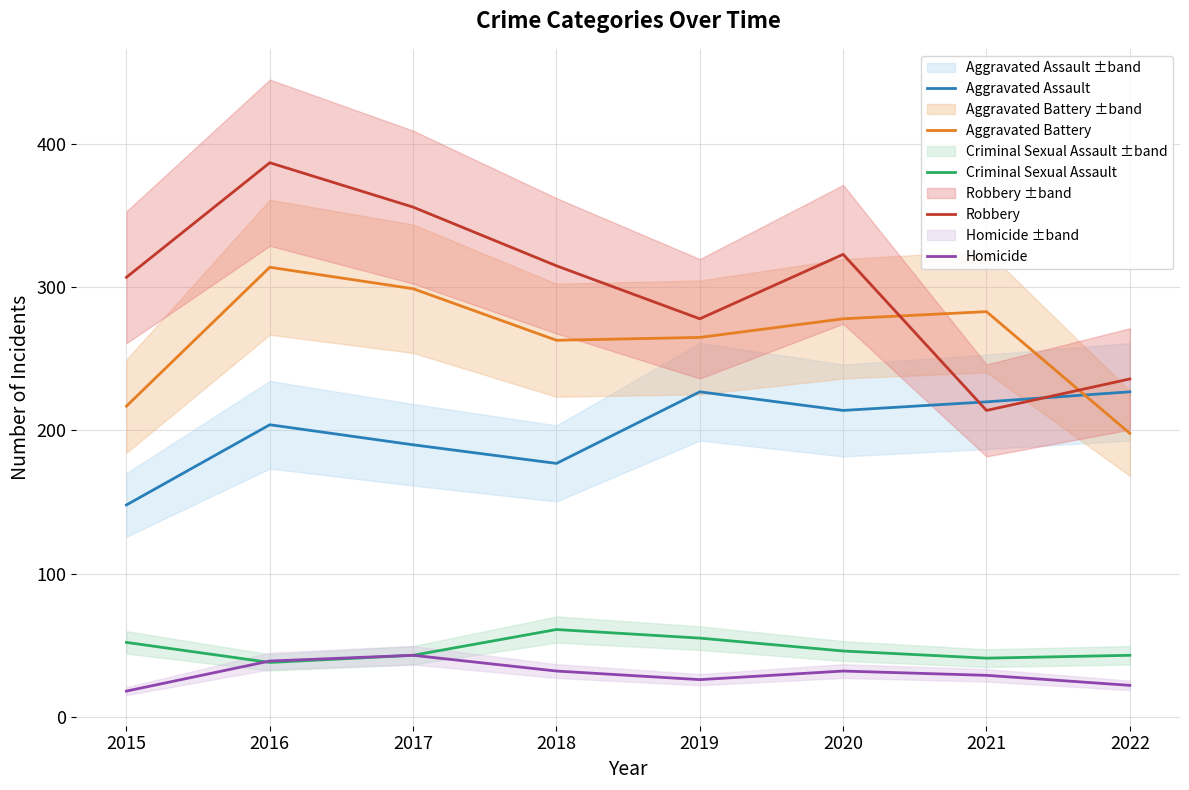

At which label is Aggravated Battery closest to 256?

2018